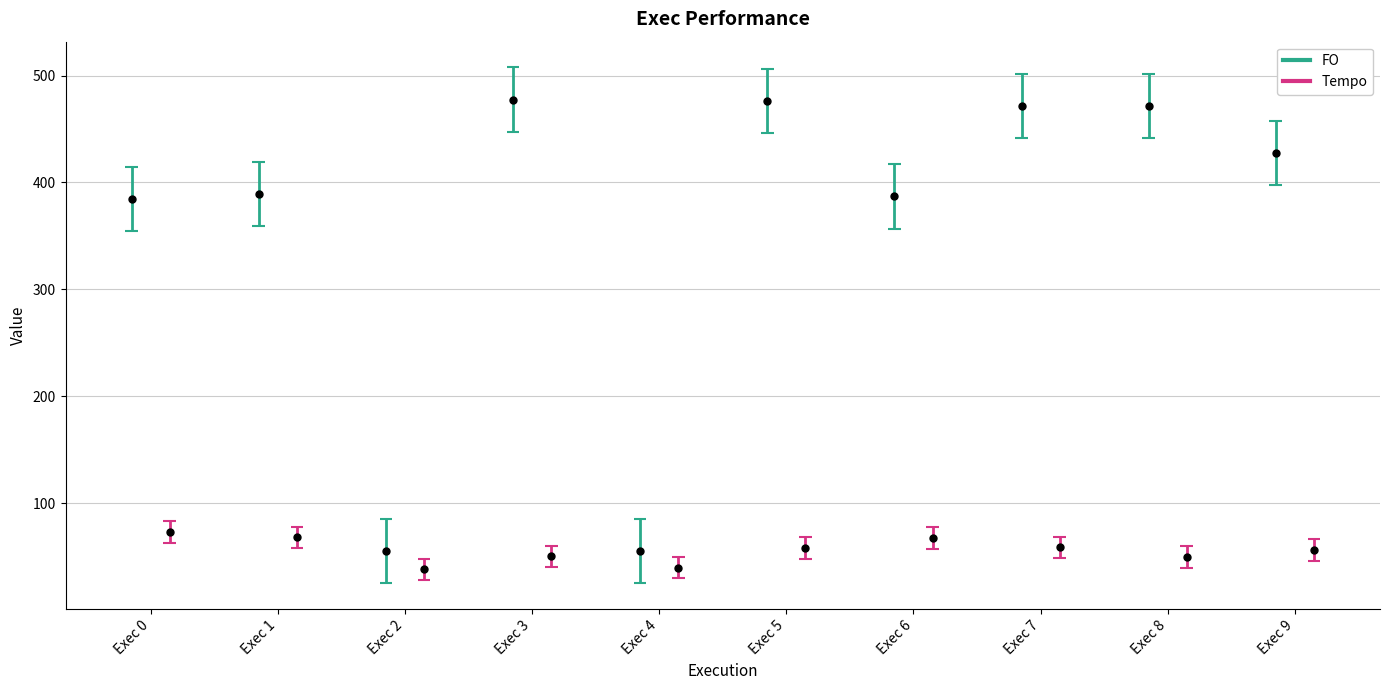

Is it true that Tempo equals 68.1 at 1?

True